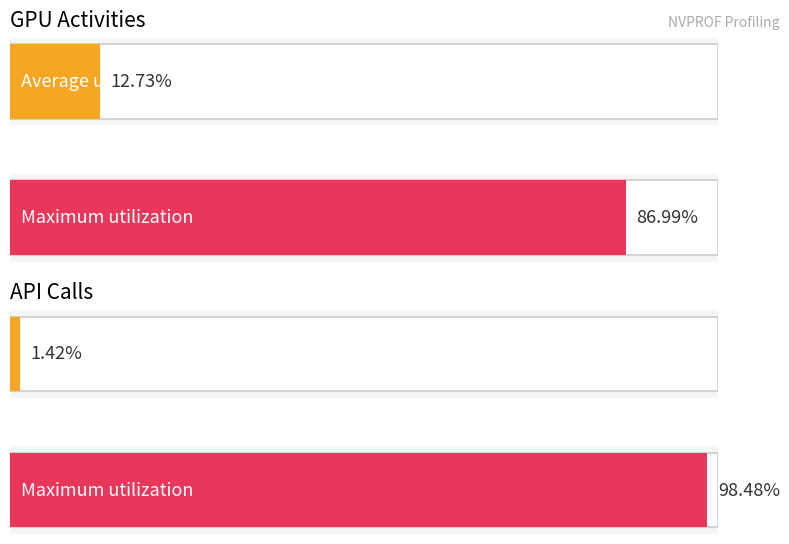

What are all the series names shown in the legend?

GPU activities, API calls